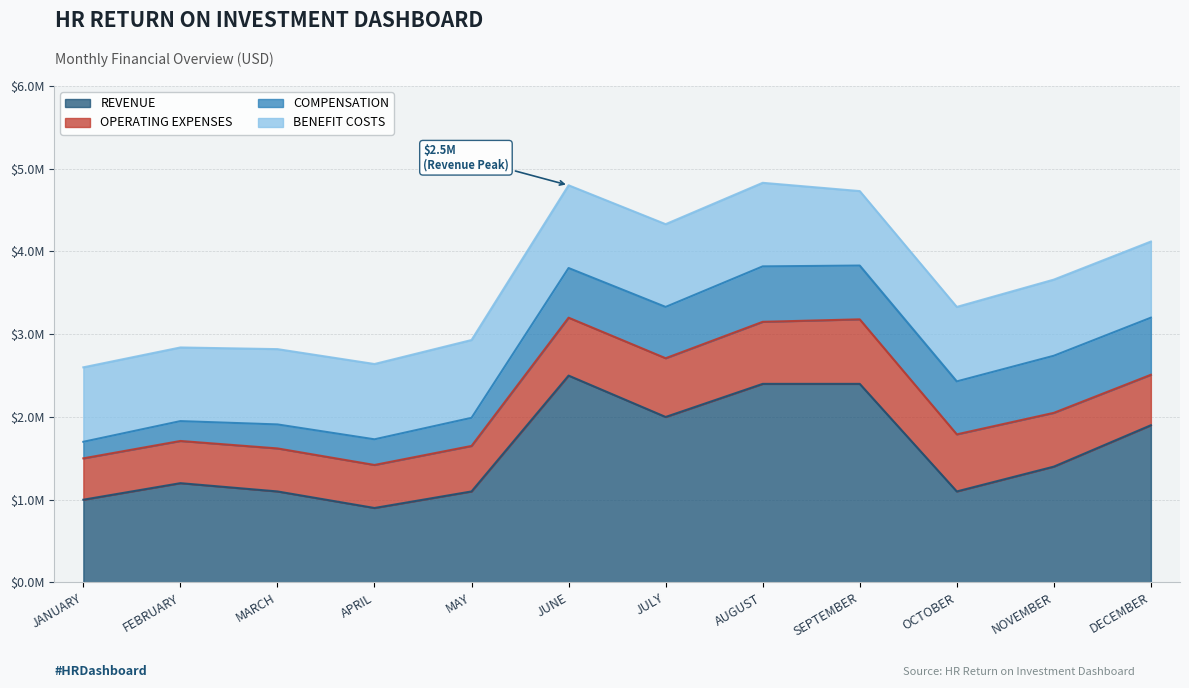

Rank the series at AUGUST from highest to lowest value.

REVENUE, BENEFIT COSTS, OPERATING EXPENSES, COMPENSATION